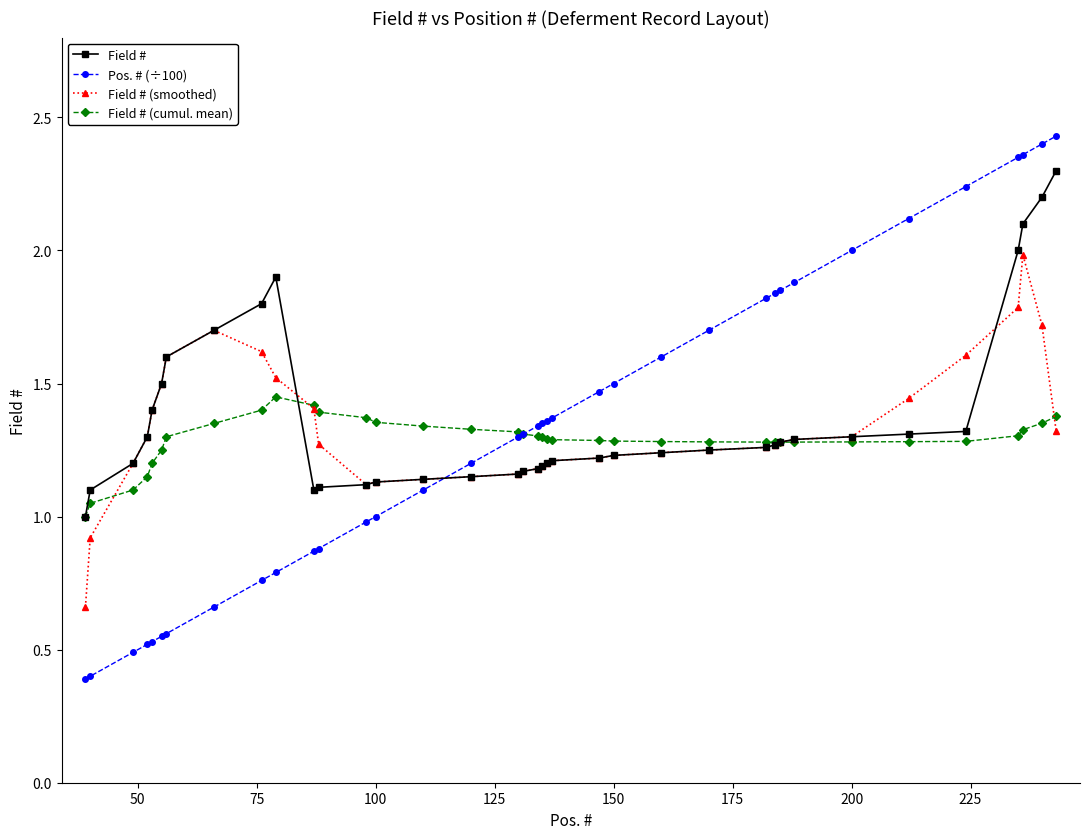

How many times do Pos. # (÷100) and Field # cross each other?

1